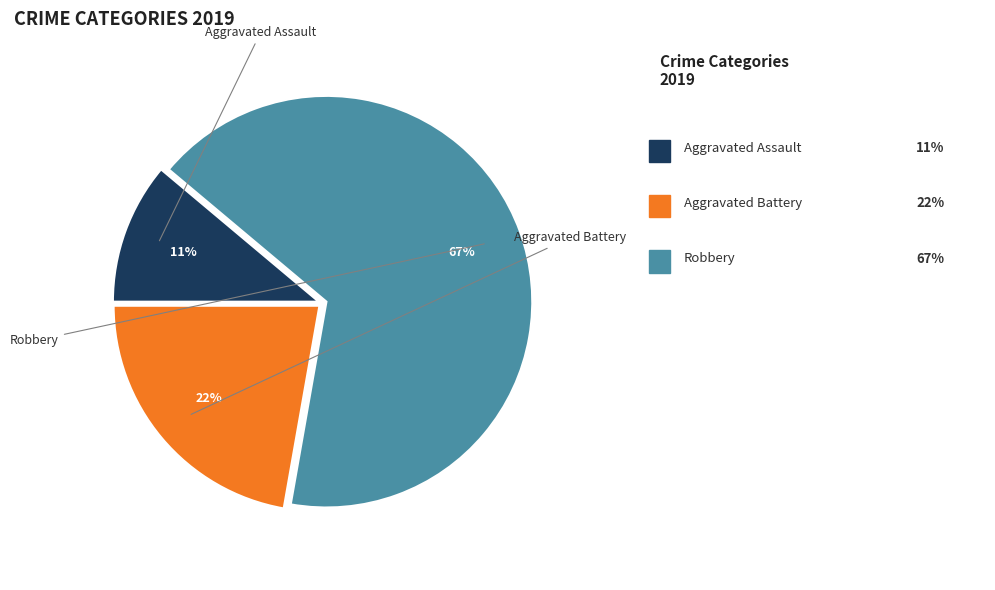

The Robbery slice represents 76% of the pie. True or false?

False